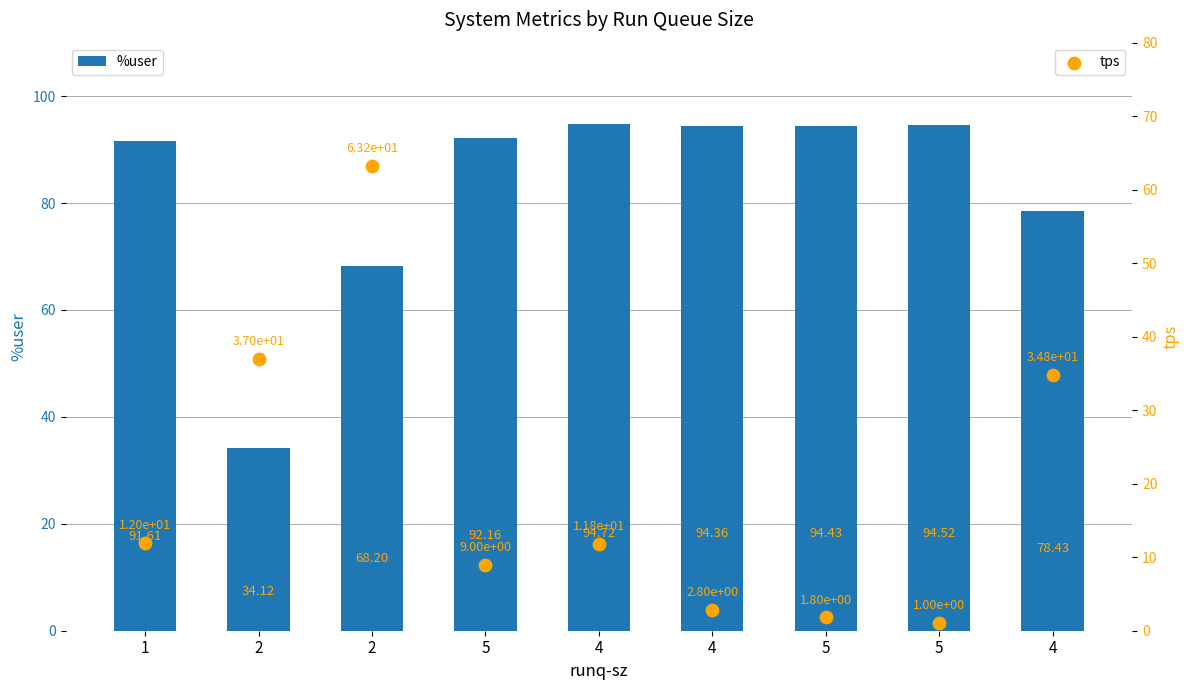

What are all the series names shown in the legend?

%user, tps